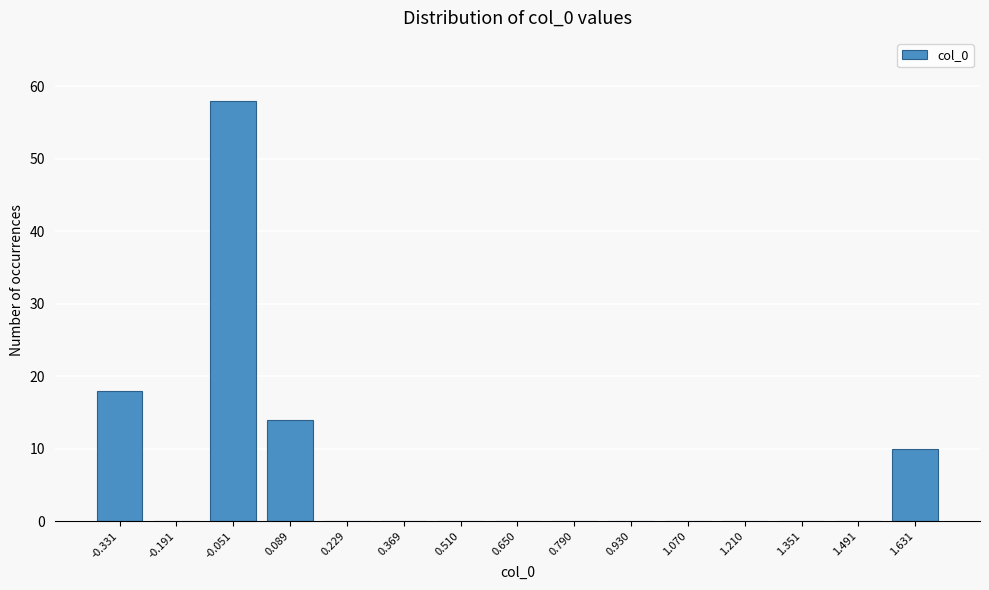

Reading right to left, list all the values displayed in this chart.

1.631=10	1.491=0	1.351=0	1.210=0	1.070=0	0.930=0	0.790=0	0.650=0	0.510=0	0.369=0	0.229=0	0.089=14	-0.051=58	-0.191=0	-0.331=18